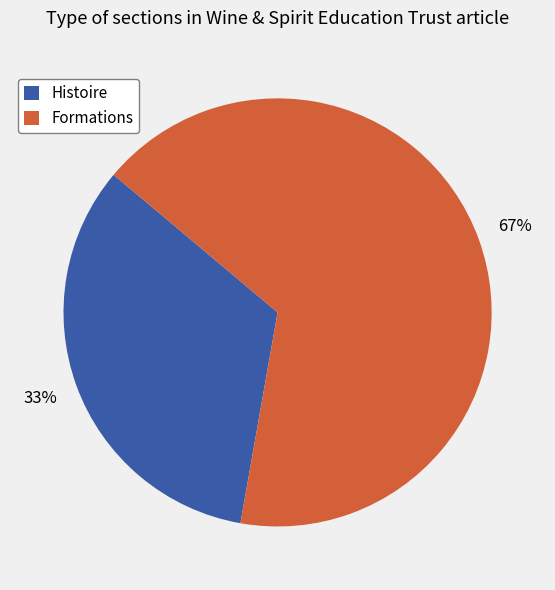

Is it true that Histoire is 33% of the pie?

True